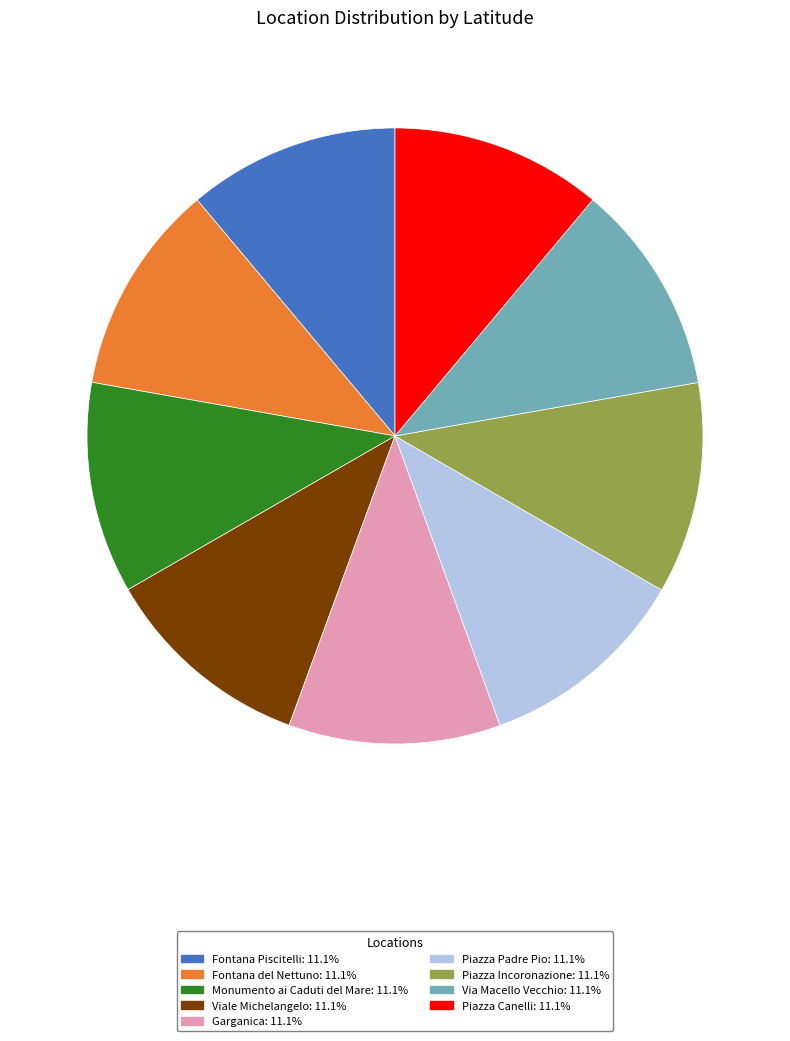

Do Piazza Canelli and Piazza Padre Pio together represent more than half of the pie?

No